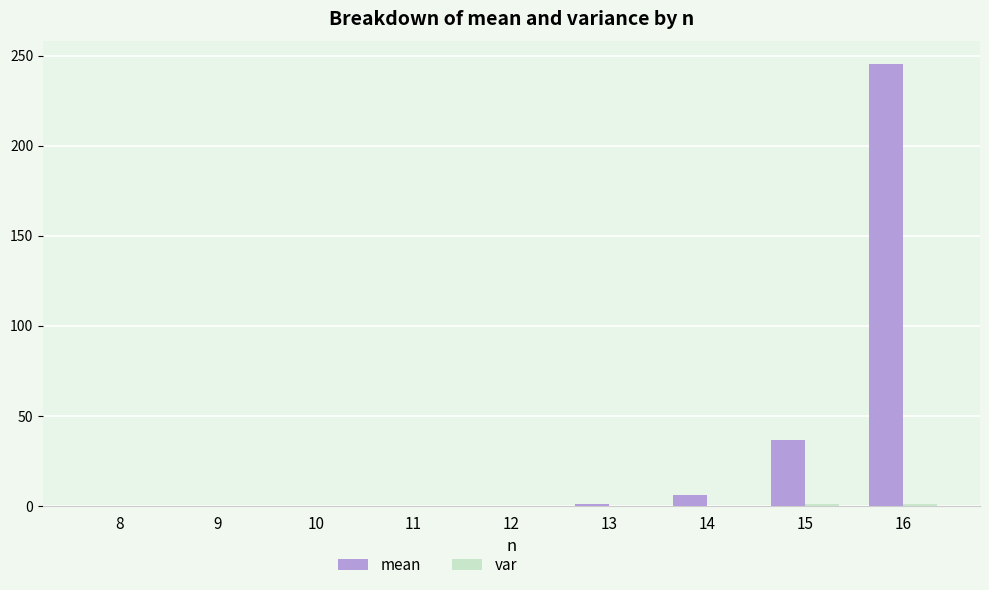

What is the maximum value shown in the chart?

245.5